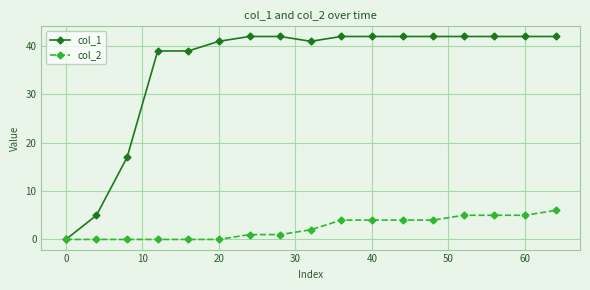

Which series has the largest total across all categories?

col_1